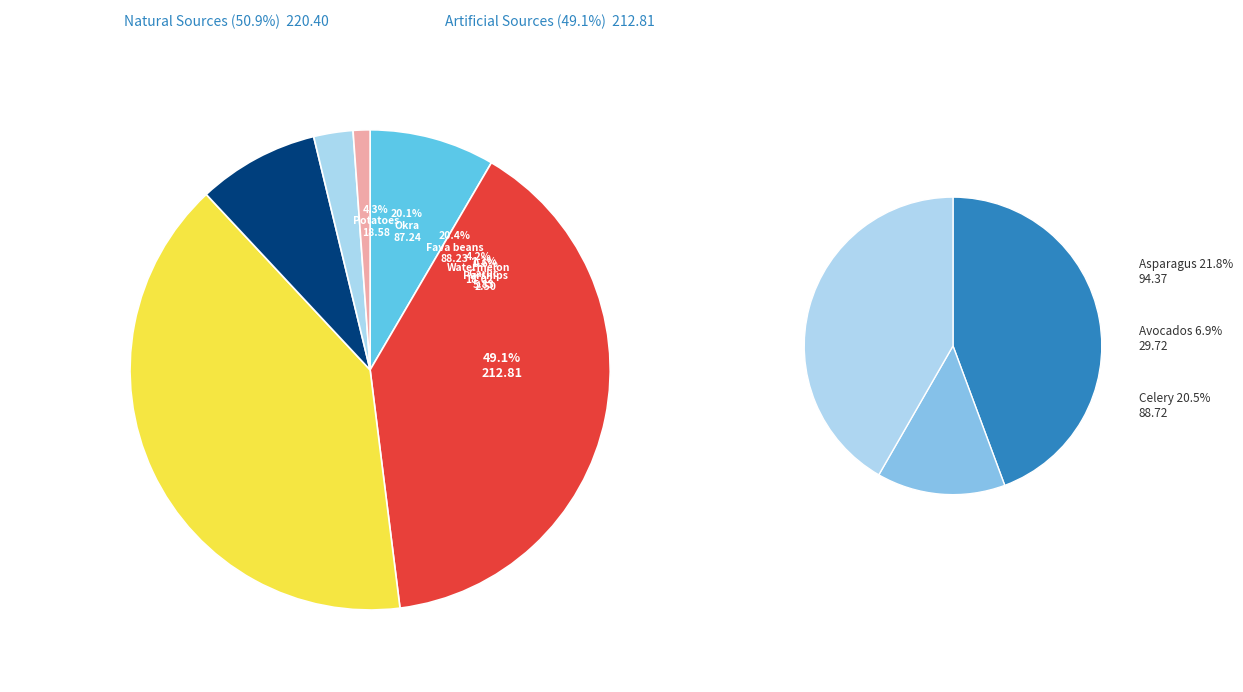

How many slices are in this pie chart?

9